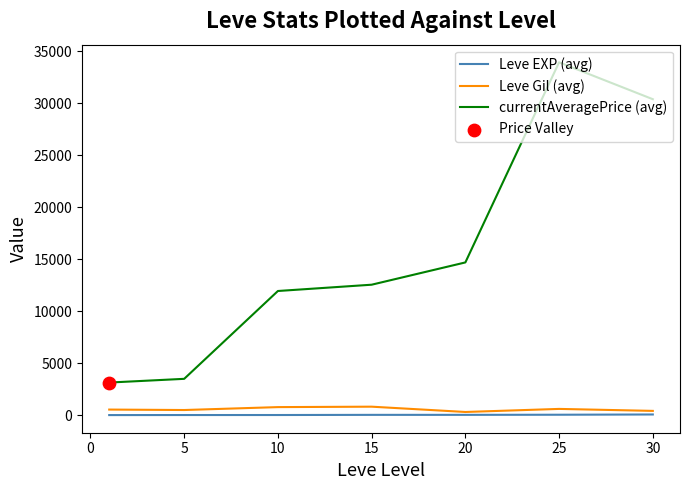

Which series has the largest total across all categories?

currentAveragePrice (avg)